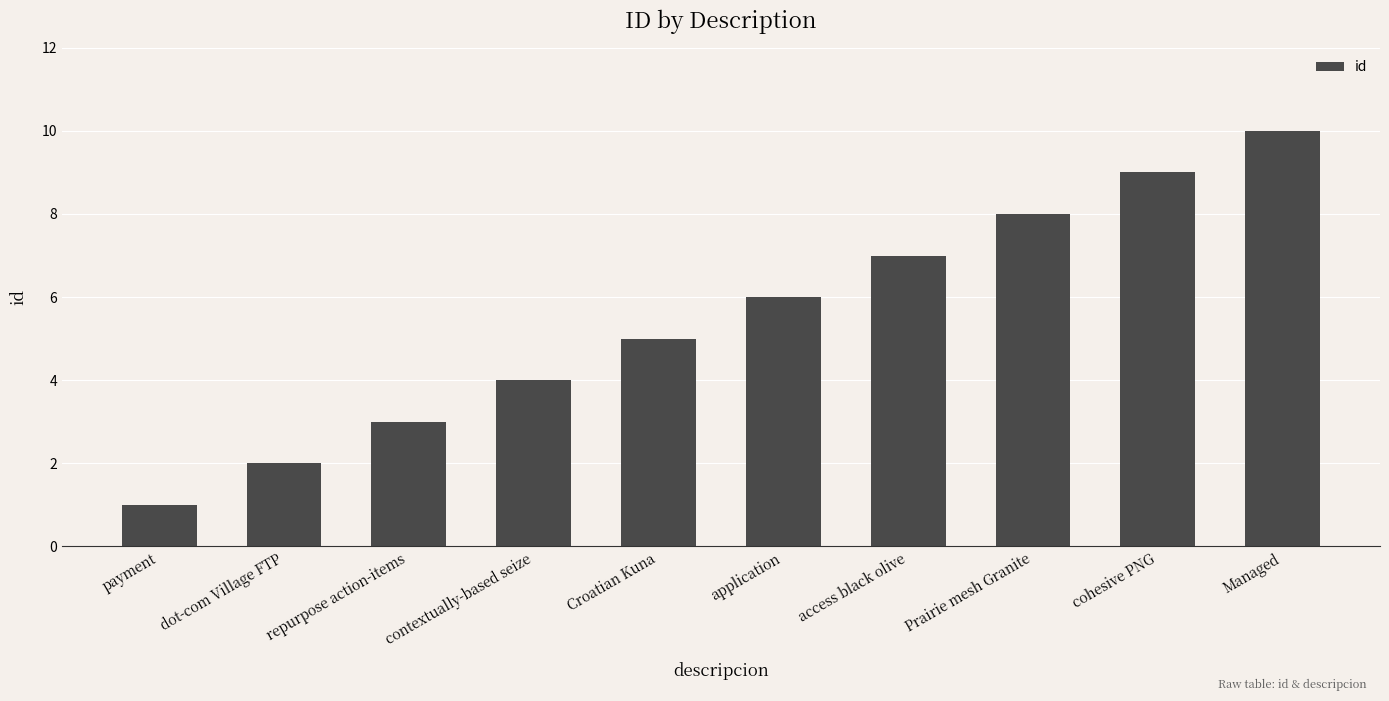

Reading right to left, list all the values displayed in this chart.

Managed=10	cohesive PNG=9	Prairie mesh Granite=8	access black olive=7	application=6	Croatian Kuna=5	contextually-based seize=4	repurpose action-items=3	dot-com Village FTP=2	payment=1